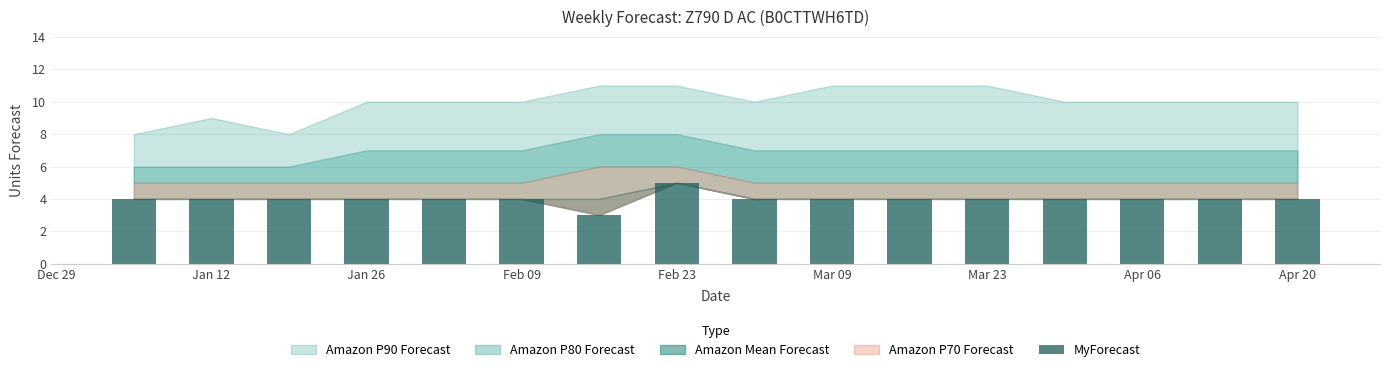

What is the greatest value displayed?

5